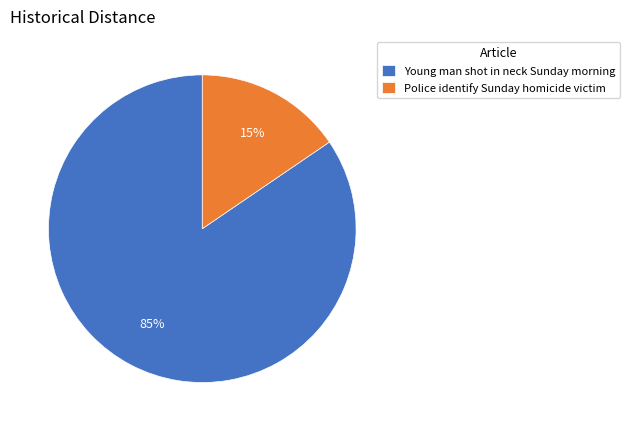

What is the ratio of the value at Police identify Sunday homicide victim to the value at Young man shot in neck Sunday morning?

0.2